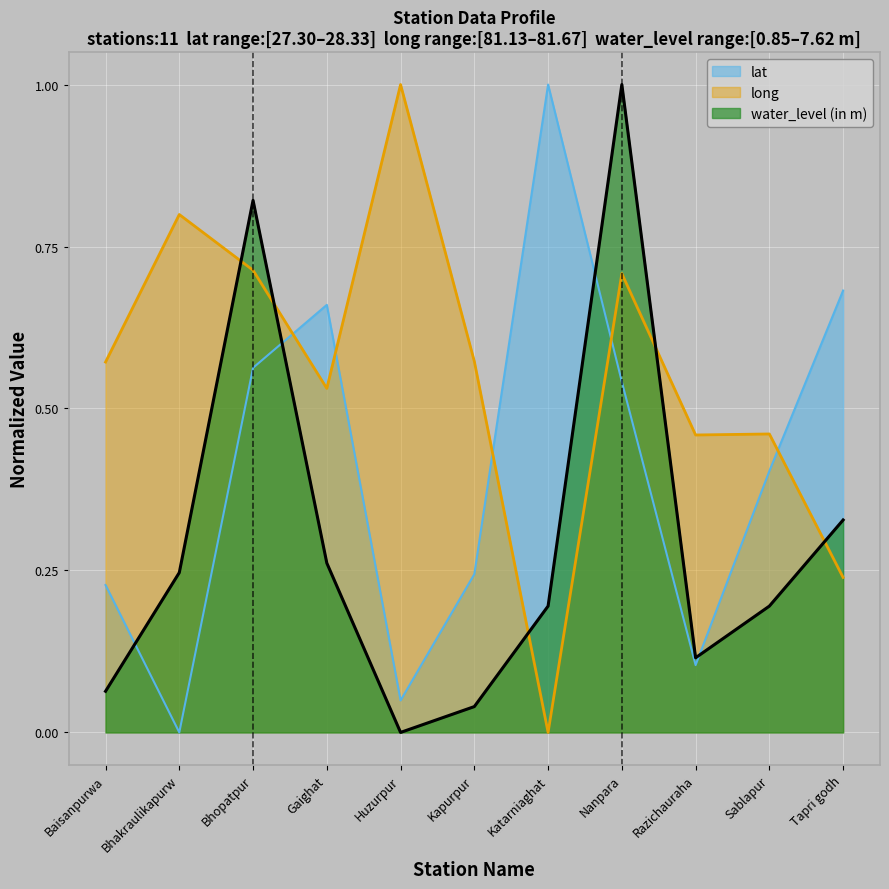

What is the label of the 6th point from the right?

Kapurpur